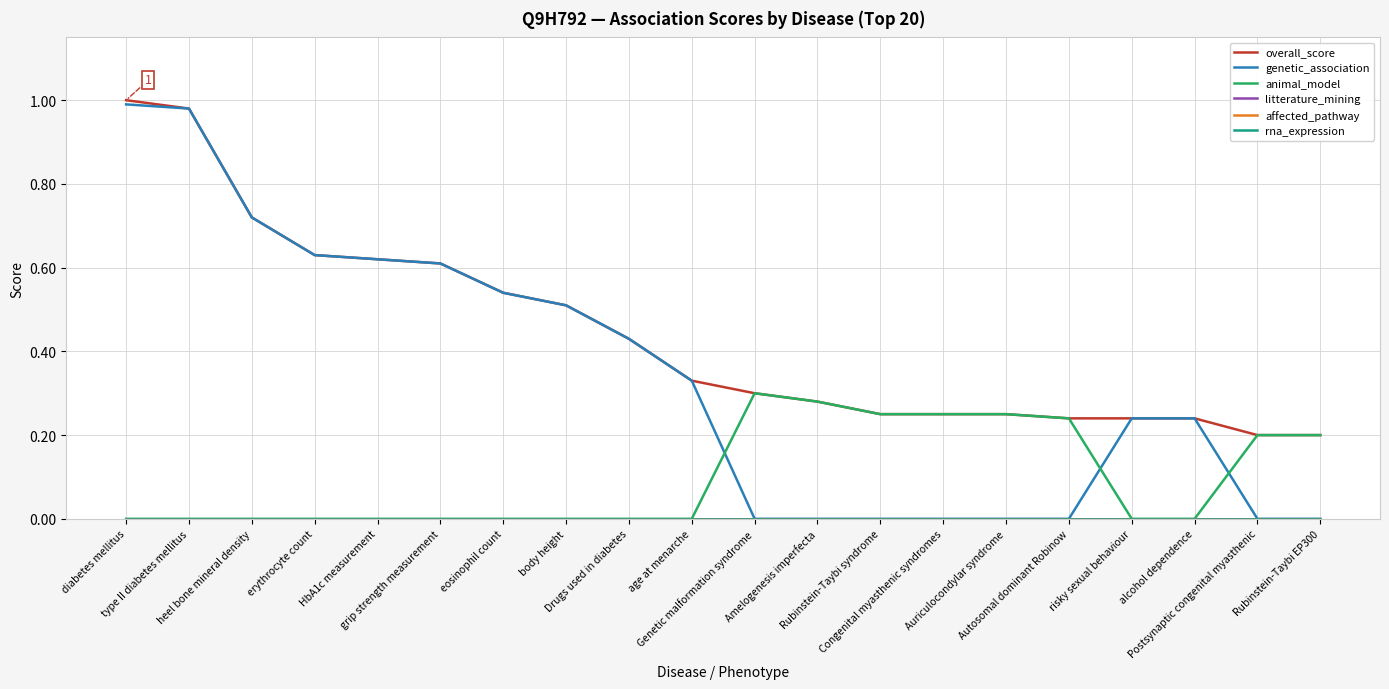

What position from the right is risky sexual behaviour?

4